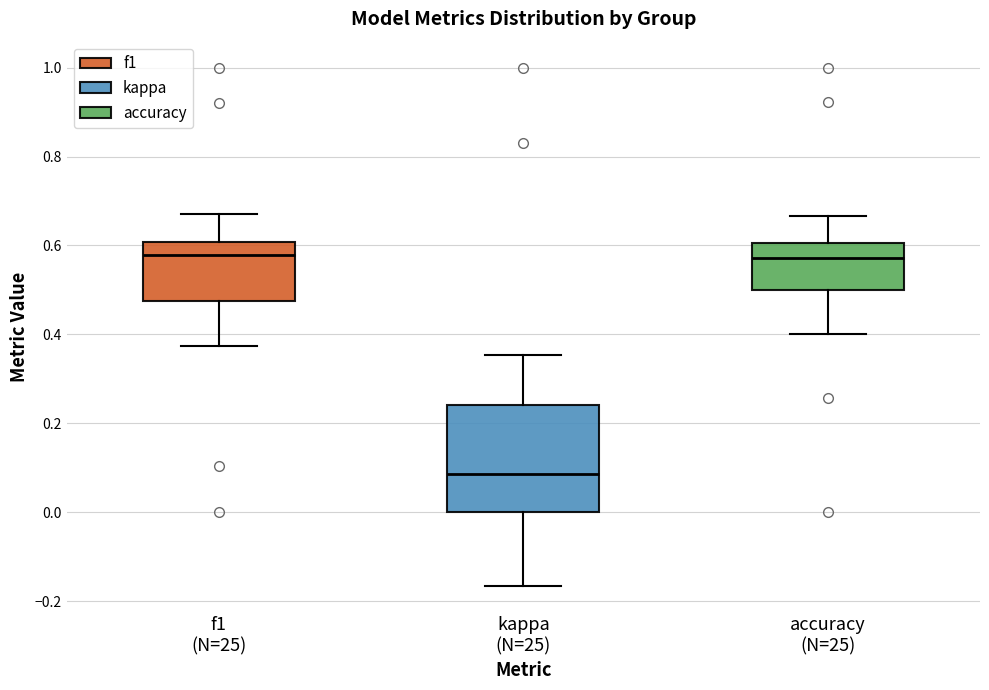

Which box's median line is the lowest?

kappa (N=25)